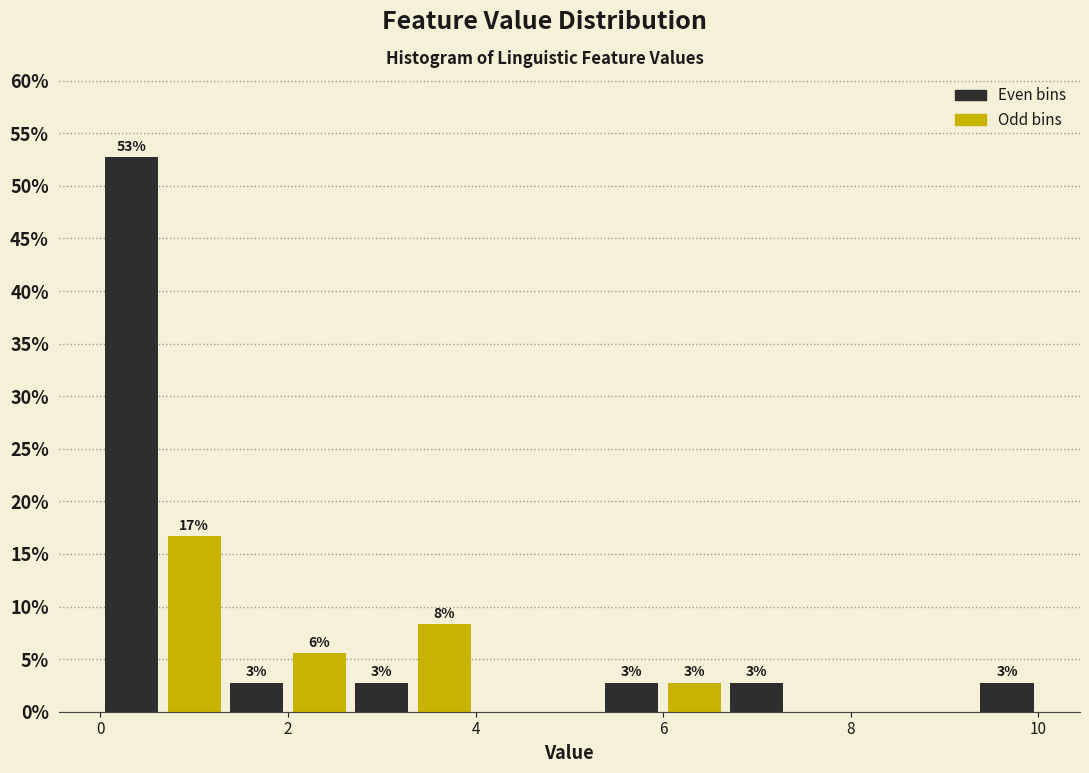

Around what value on the x-axis is the tallest bar? Give the approximate position of its centre, as read against the axis.

0.4